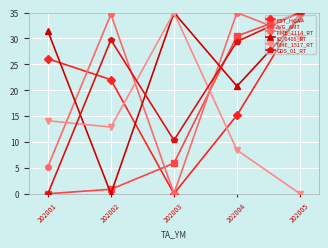

What is the difference between the EST_HGA values at 202004 and 202003?

15.2